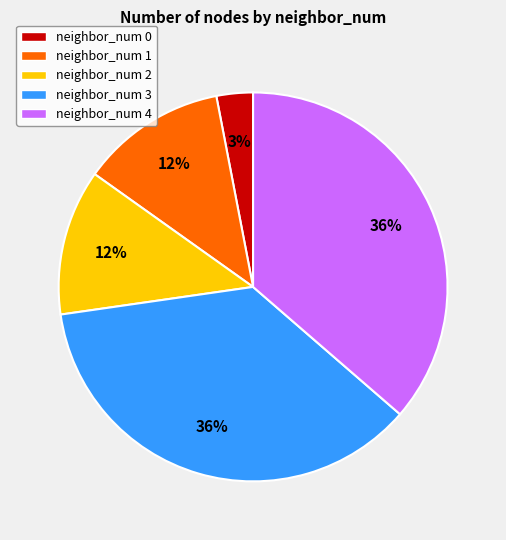

What is the smallest slice in the pie chart?

neighbor_num 0